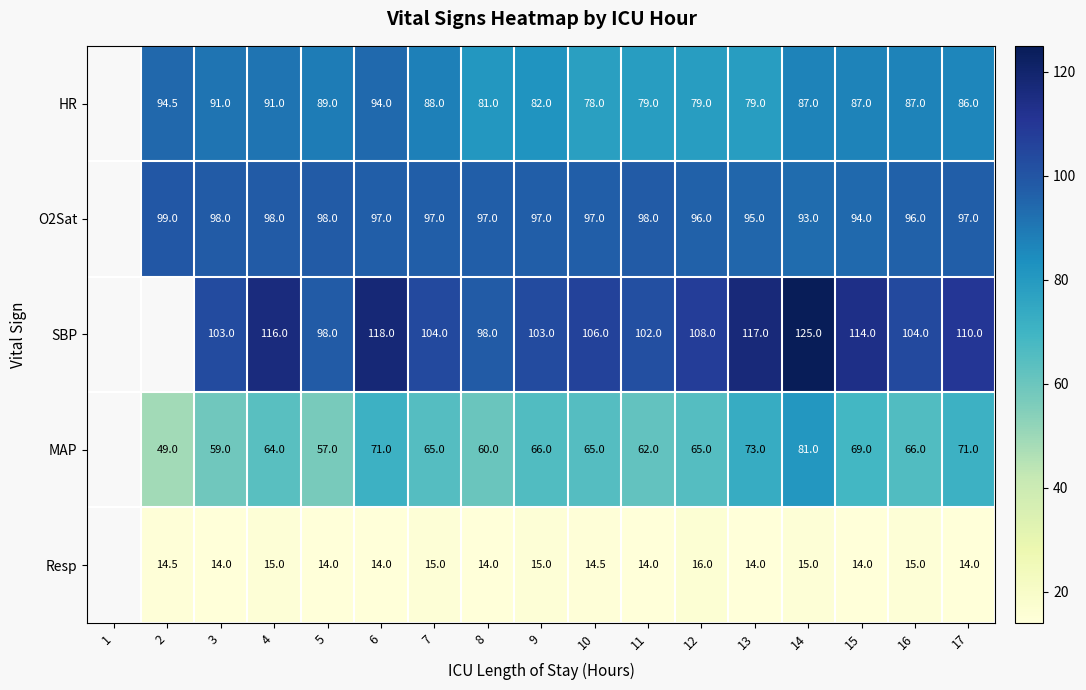

Is it true that O2Sat equals 97.0 at 17?

True